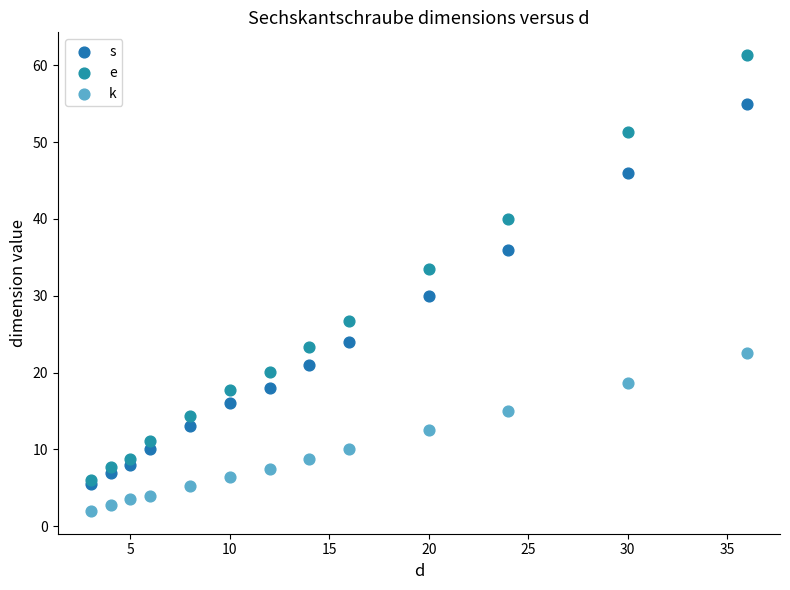

Across all series, what Y value is closest to 31?

30.0